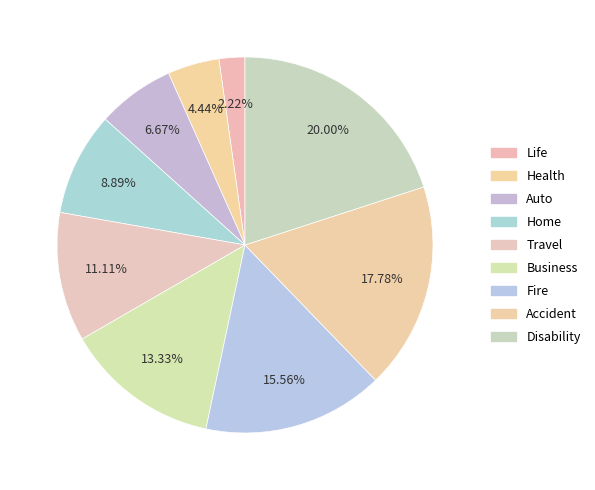

How many slices are in this pie chart?

9